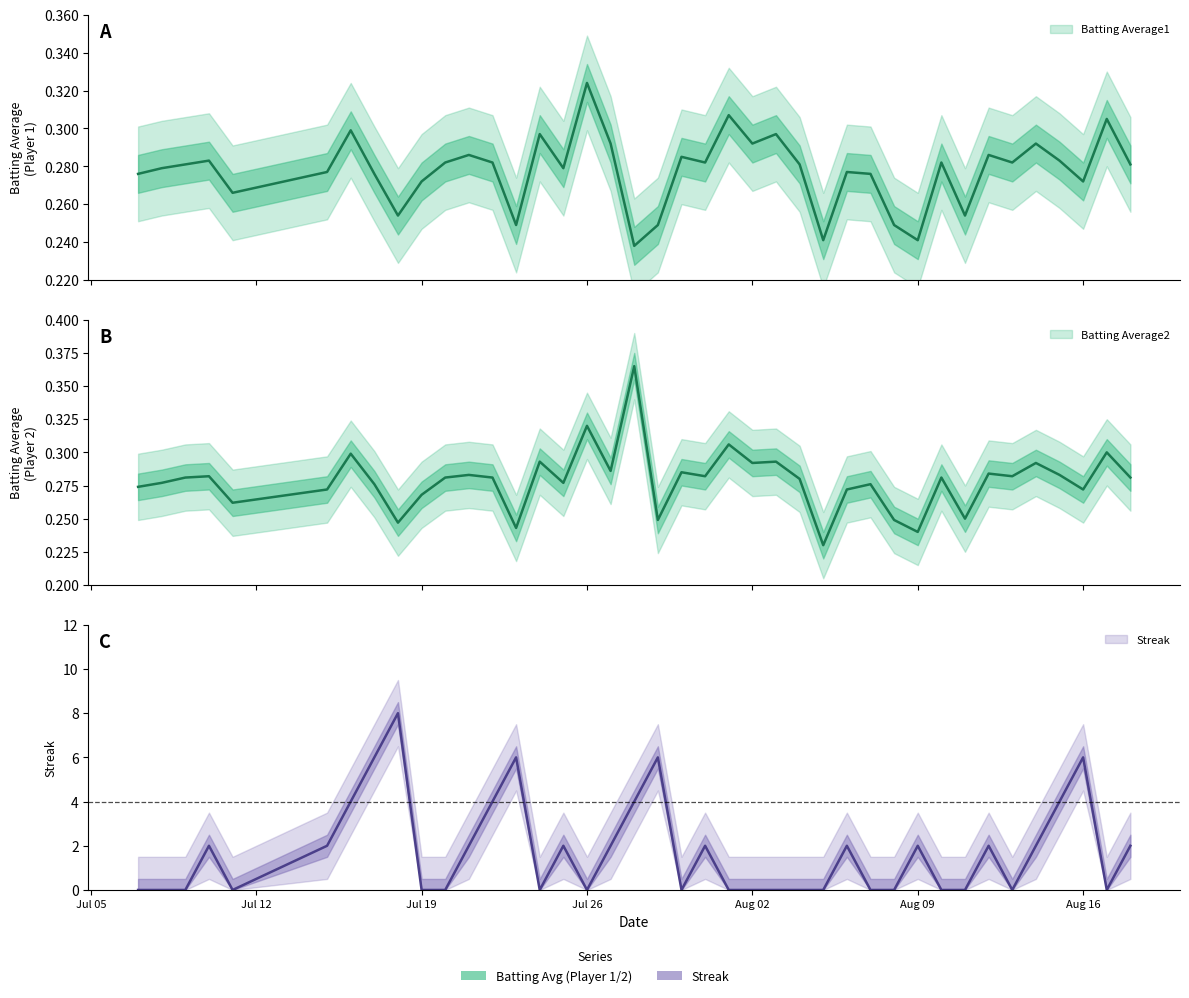

What is the value of the Streak point at the 6th from the left?

2.0